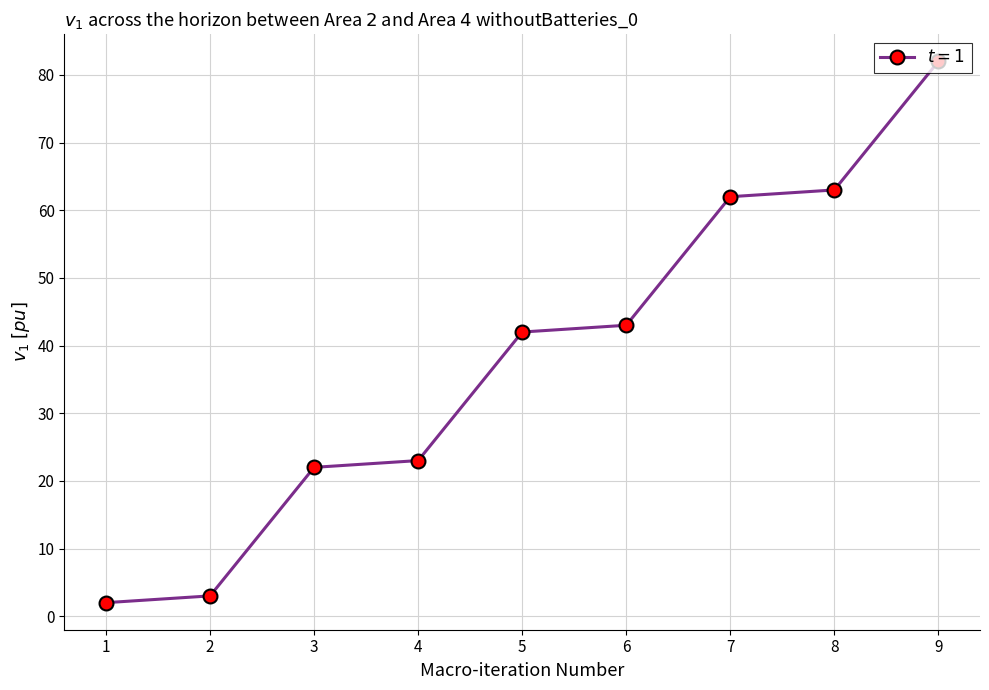

The value at 5 is 72.8. True or false?

False